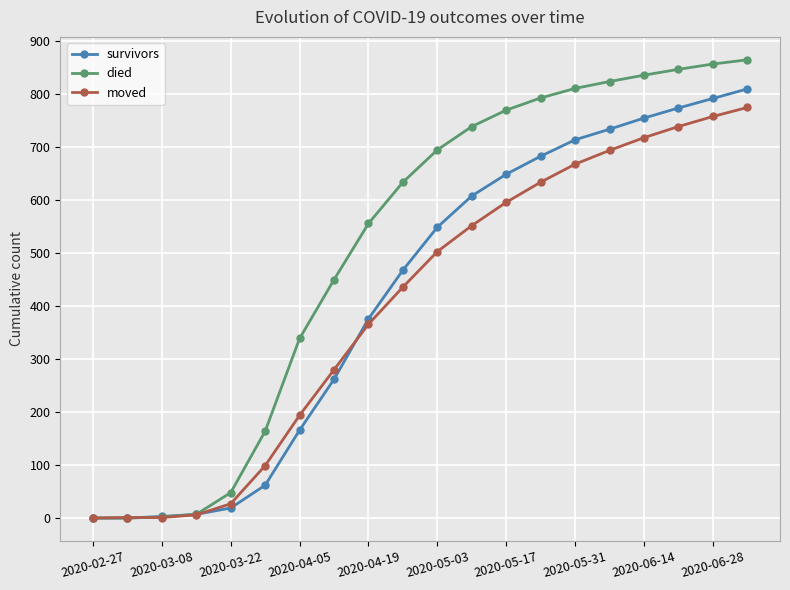

What is the greatest value displayed?

865